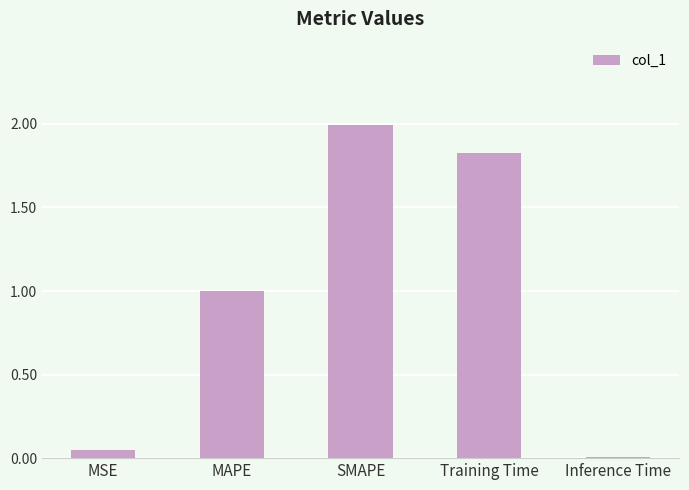

What is the difference between the maximum and minimum values?

2.0